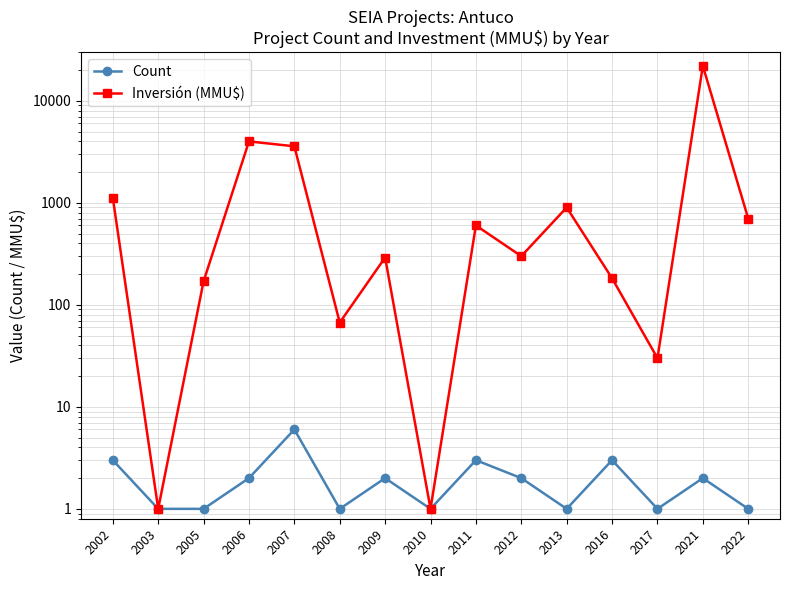

At which label does Inversión (MMU$) reach its minimum?

2003